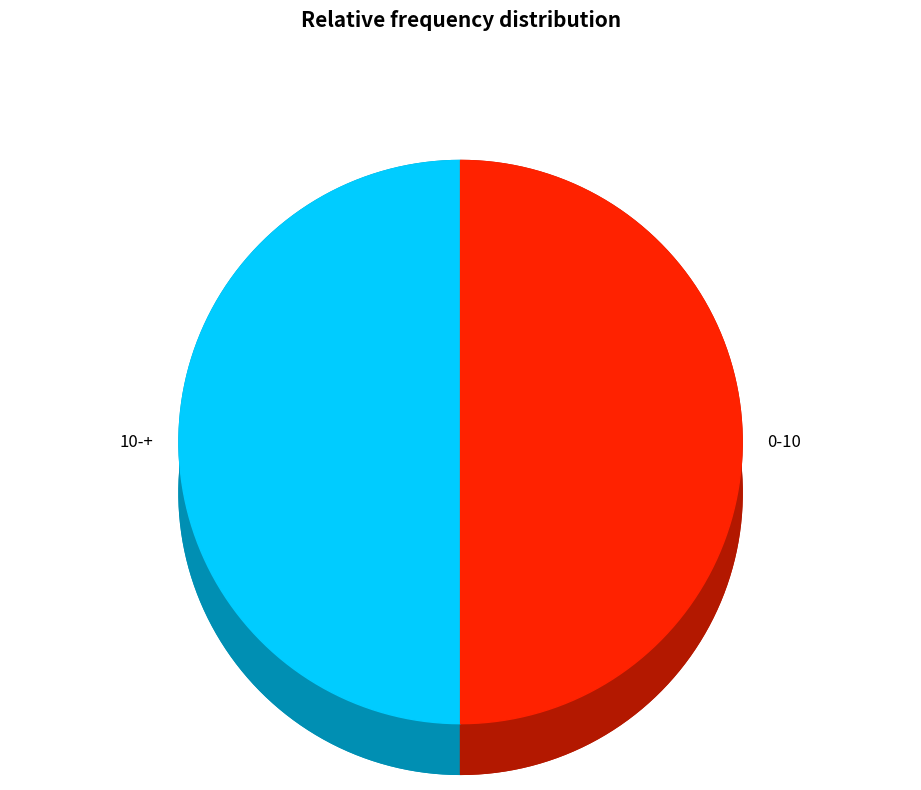

What is the smallest slice in the pie chart?

0-10